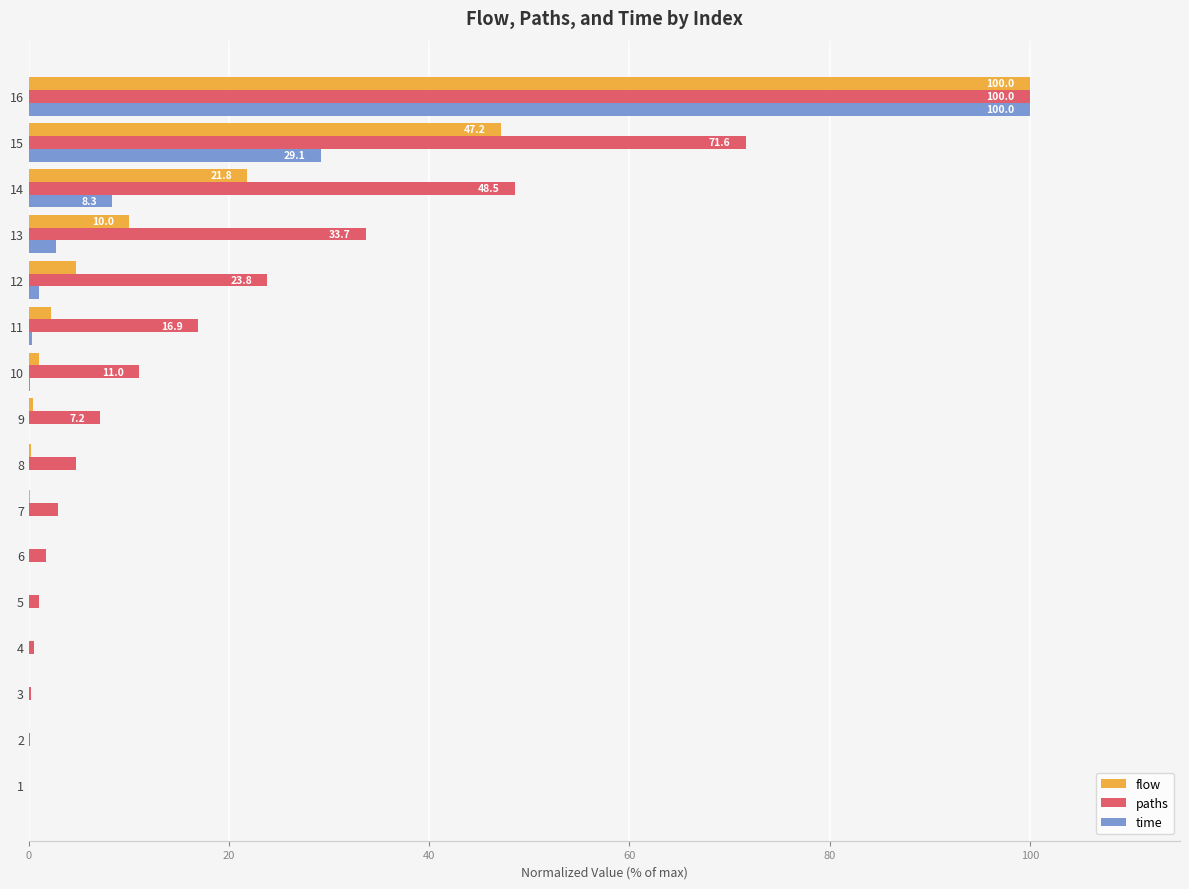

Is the value of paths at 6 greater than the value of flow at 13?

No